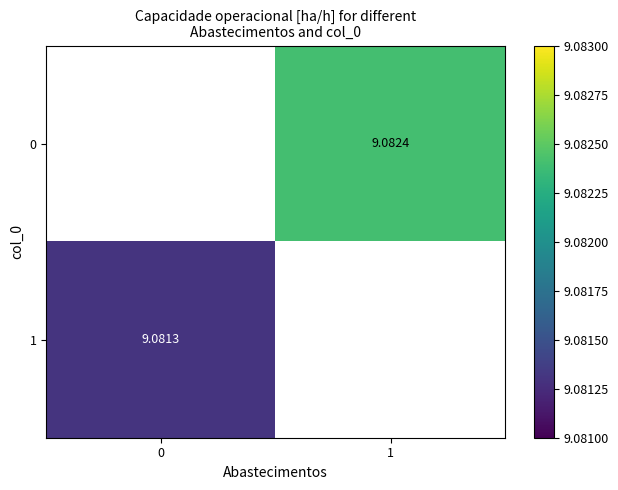

How many values in 1 are above zero?

1